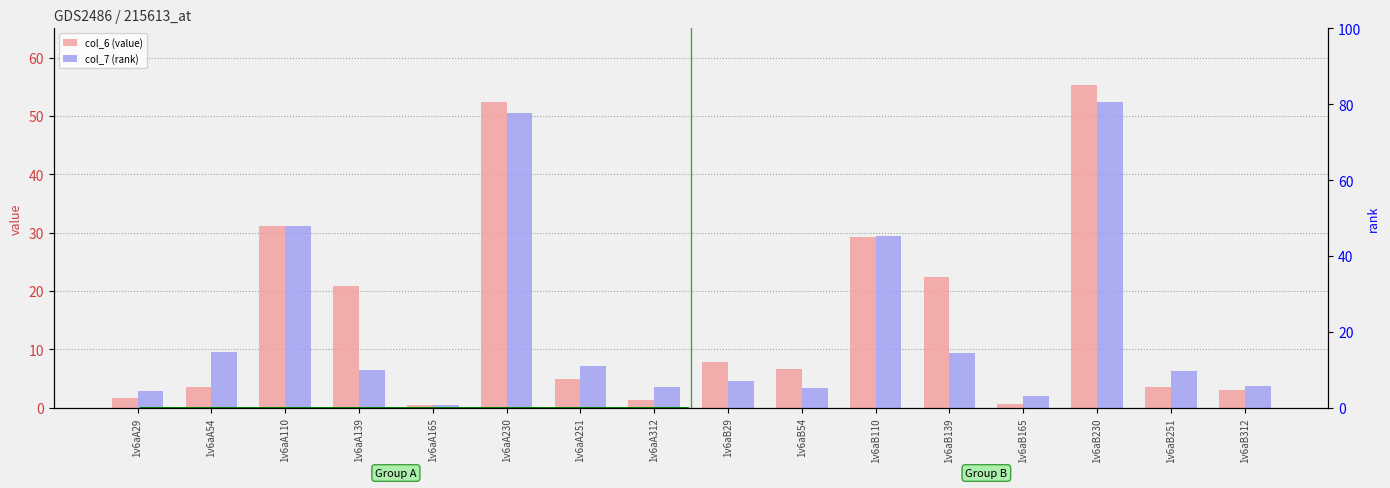

List the series in order of their overall mean, lowest first.

col_7 (rank), col_6 (value)